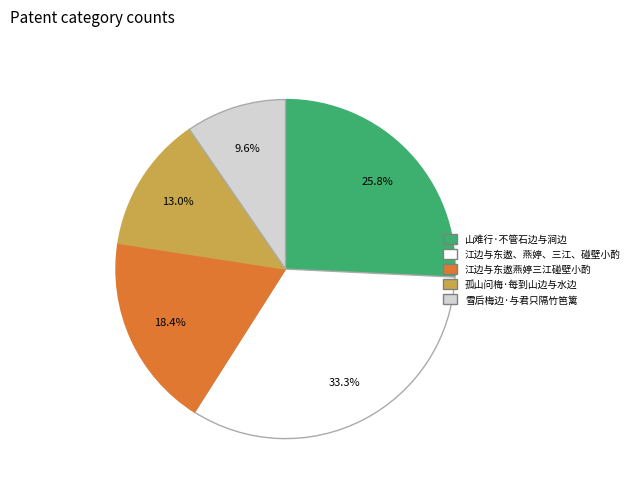

Rank the categories by value from lowest to highest.

雪后梅边·与君只隔竹笆篱, 孤山问梅·每到山边与水边, 江边与东遨燕婷三江碰壁小酌, 山难行·不管石边与涧边, 江边与东遨、燕婷、三江、碰壁小酌